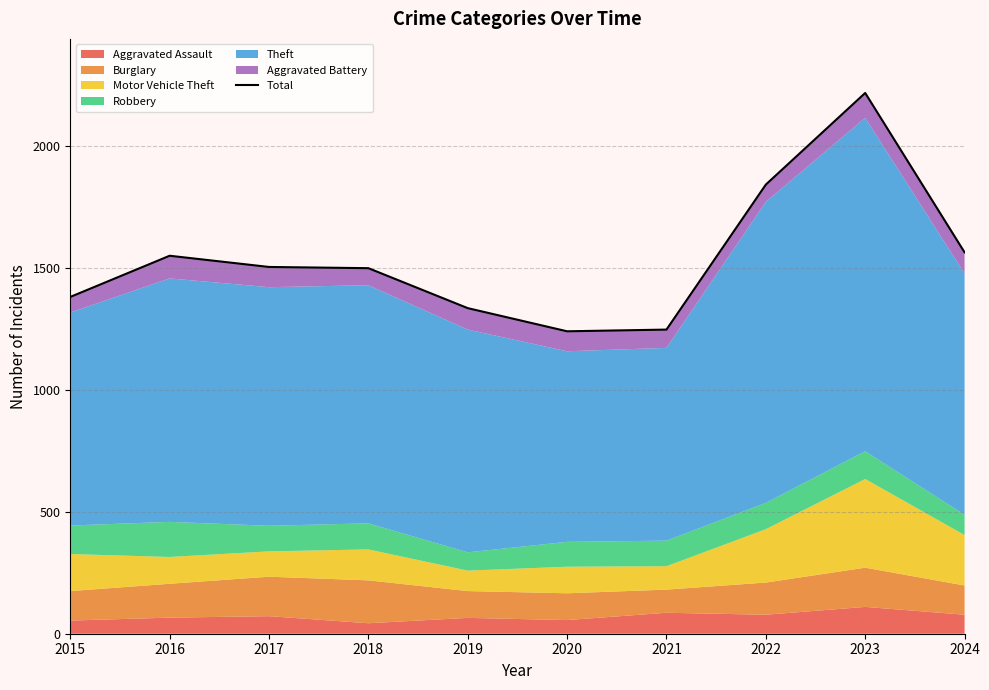

What is the sum of all values?

15390